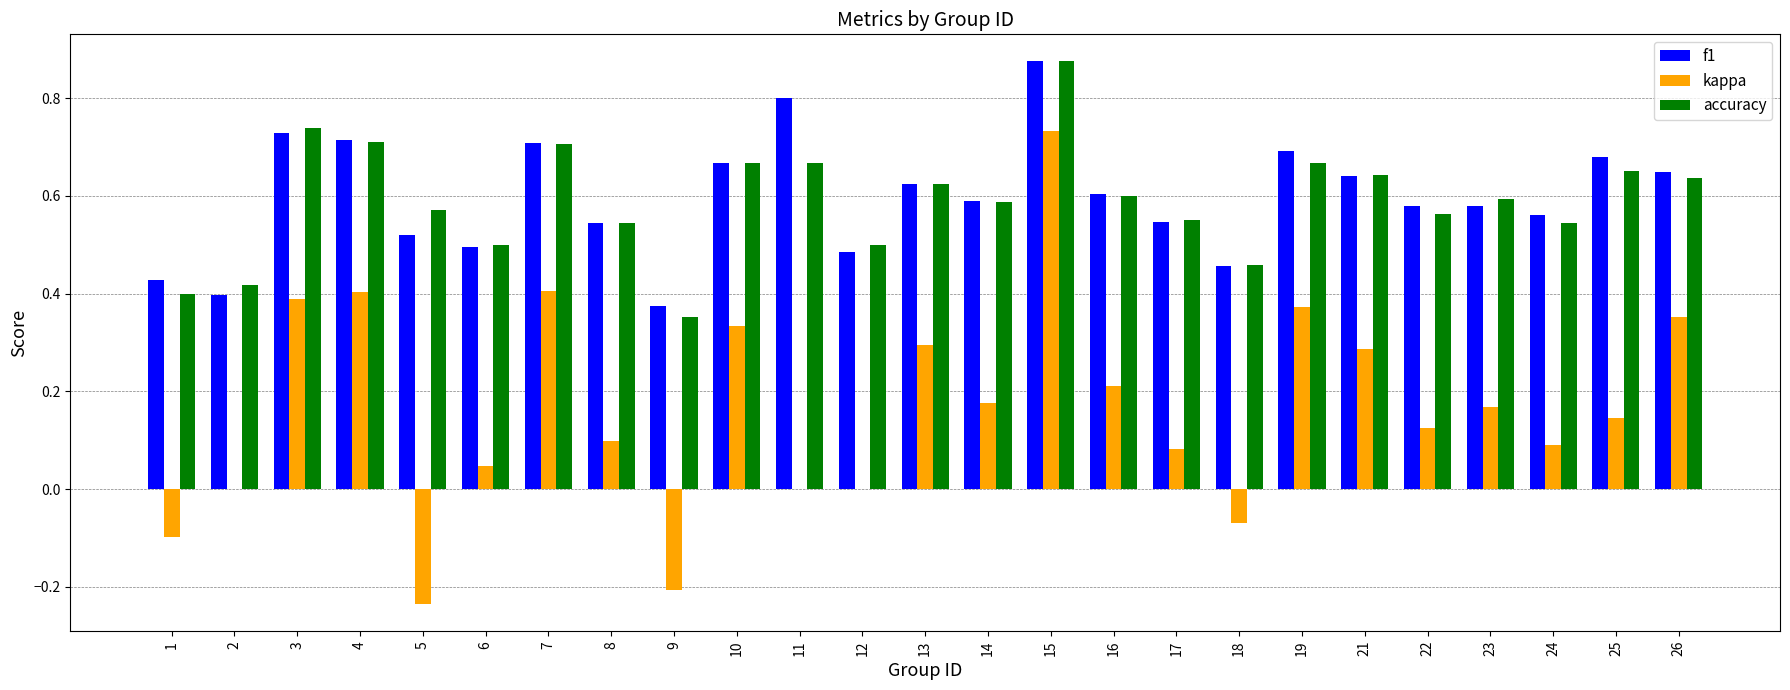

Which series changed the most between 2 and 19?

kappa